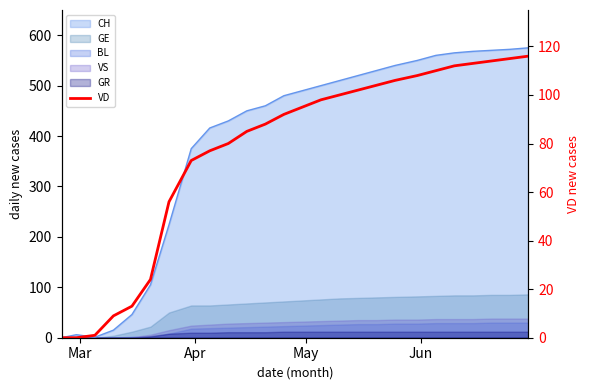

True or false: the data shows 28 at 22.

False